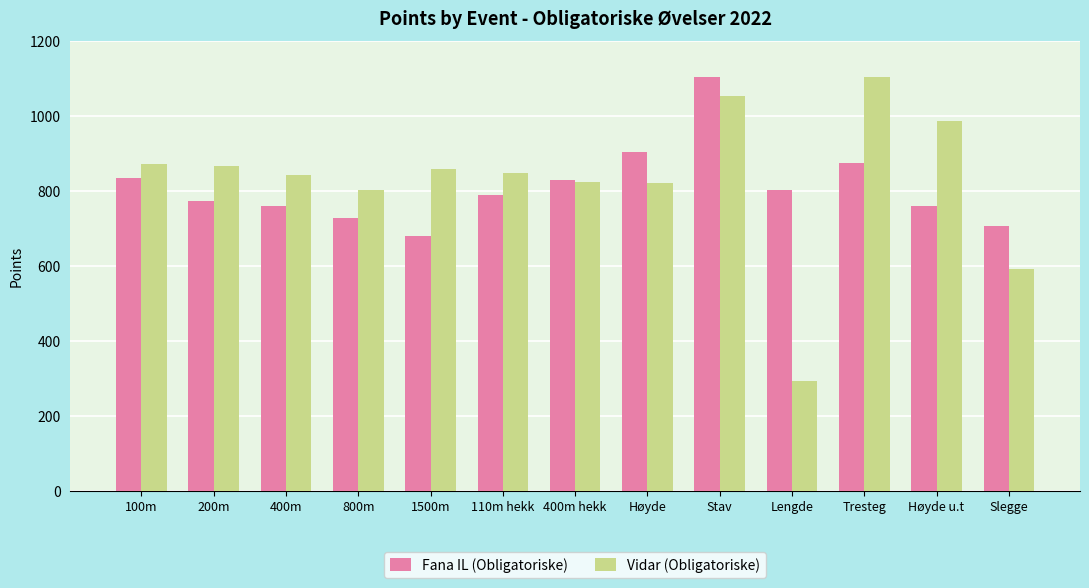

What is the value of the Fana IL (Obligatoriske) bar at the 11th from the left?

876